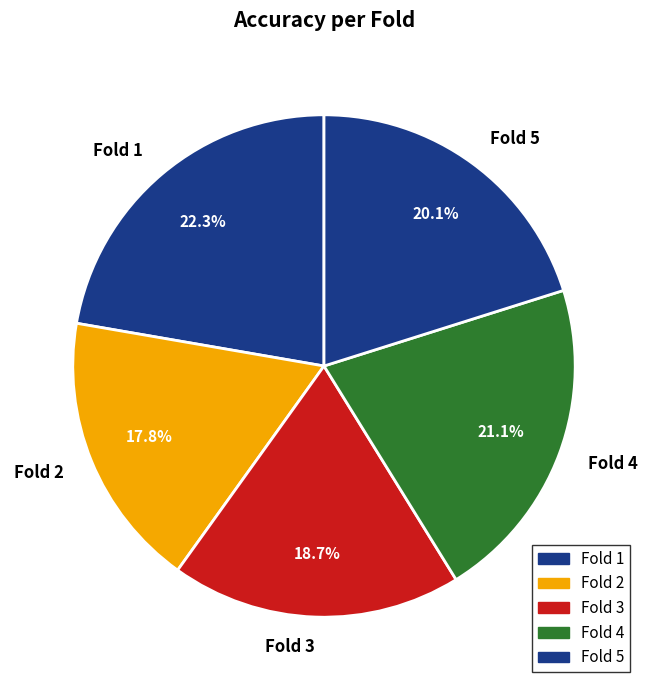

The Fold 5 slice represents 20% of the pie. True or false?

True